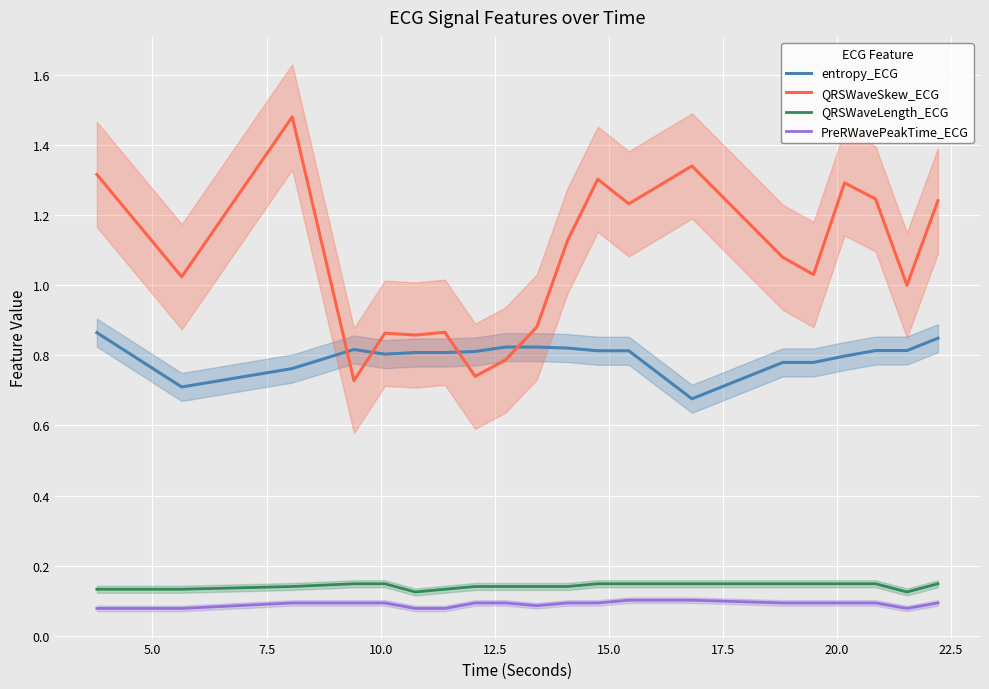

True or false: entropy_ECG and PreRWavePeakTime_ECG cross at least once.

False